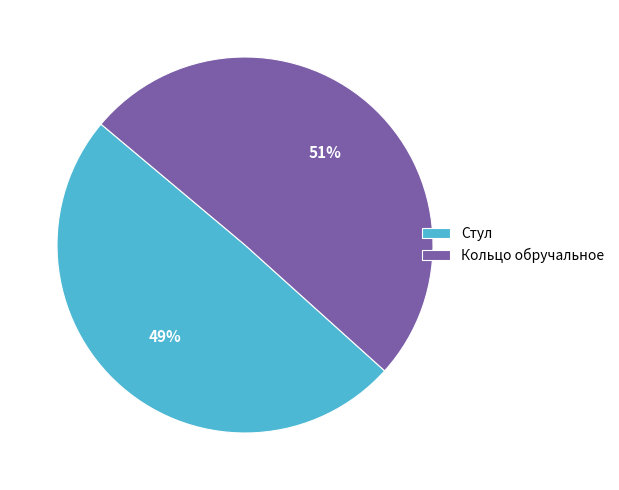

What is the ratio of the value at Стул to the value at Кольцо обручальное?

1.0